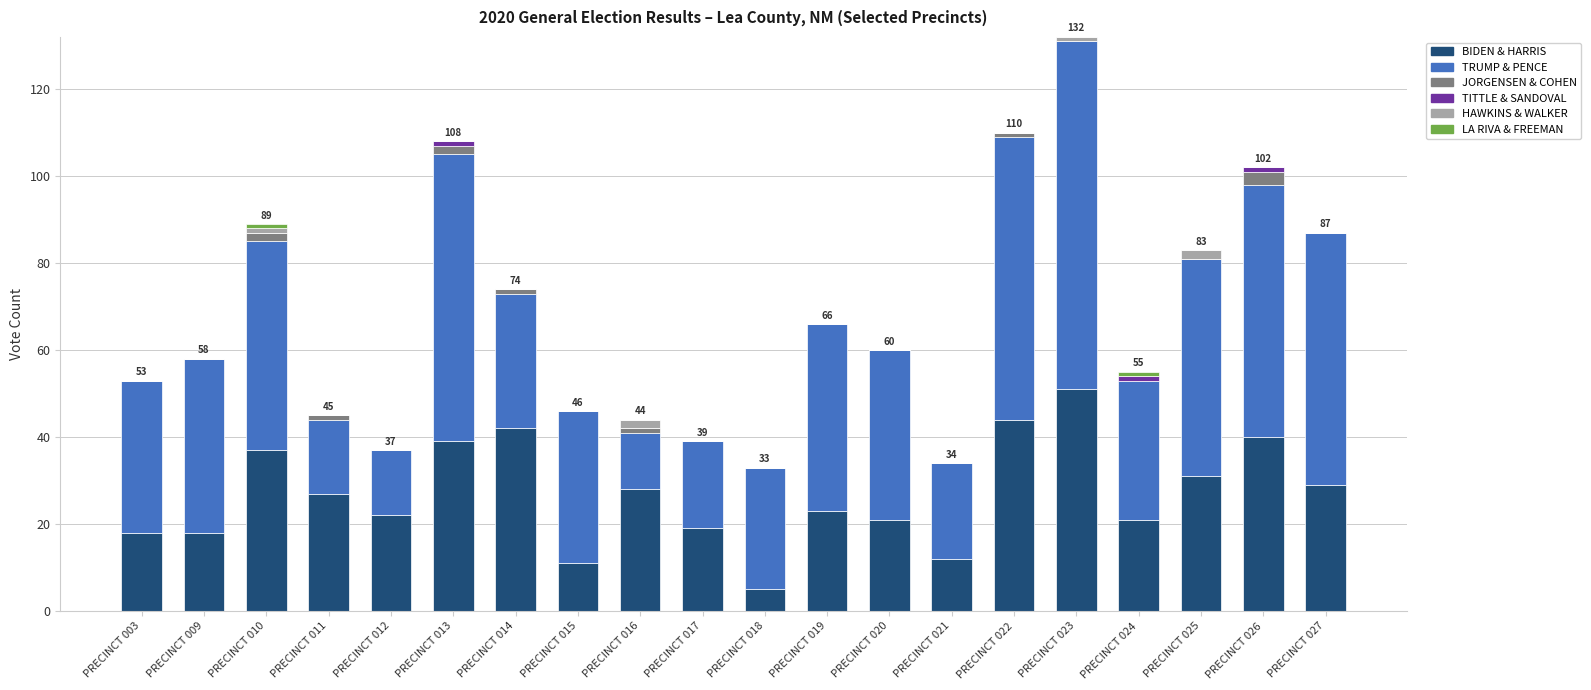

At which category is the sum across all series the highest?

PRECINCT 023